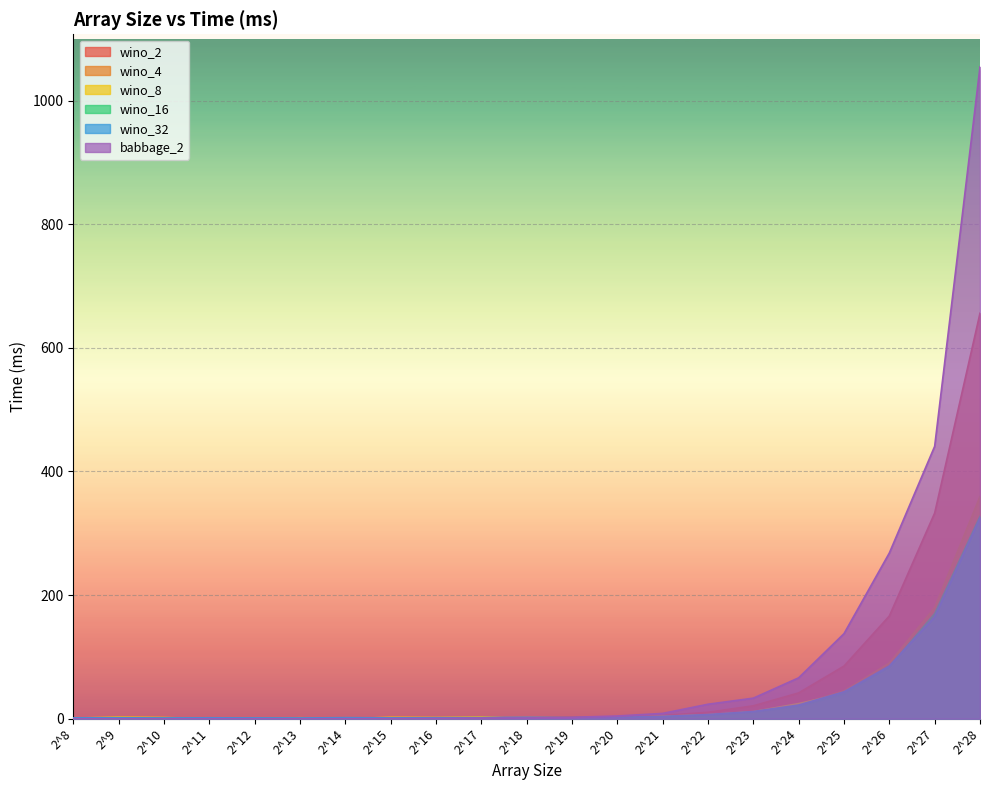

At which category is the sum across all series the highest?

2^28